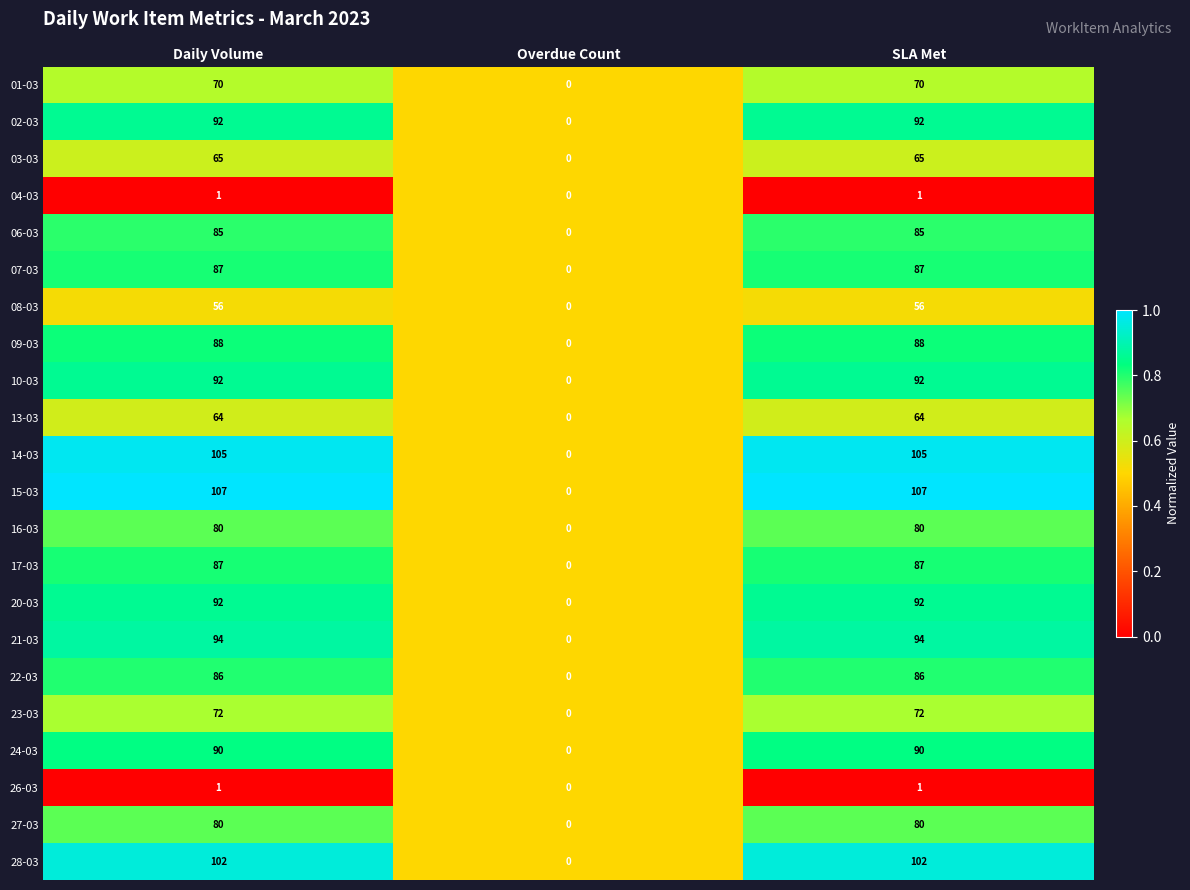

What is the difference between the 20-03 values at Overdue Count and SLA Met?

92